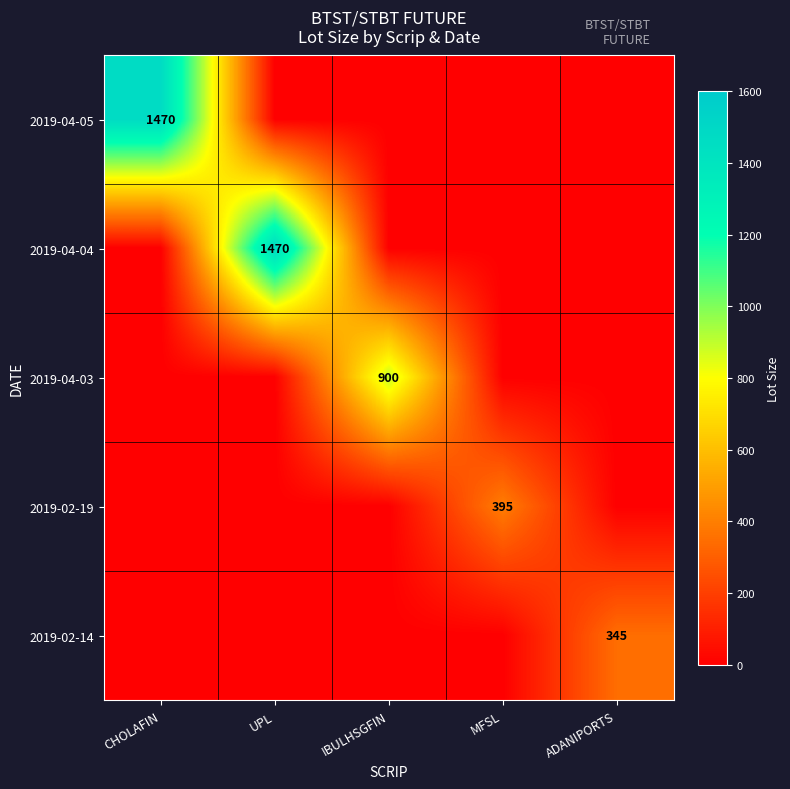

How many categories are shown in the chart?

5